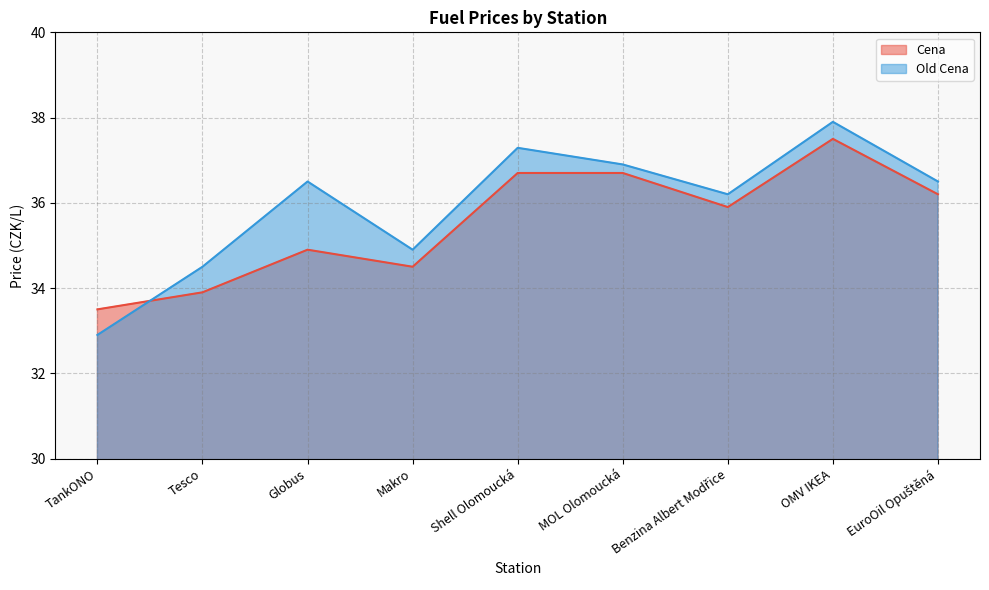

At which label does Cena first exceed 35?

Shell Olomoucká